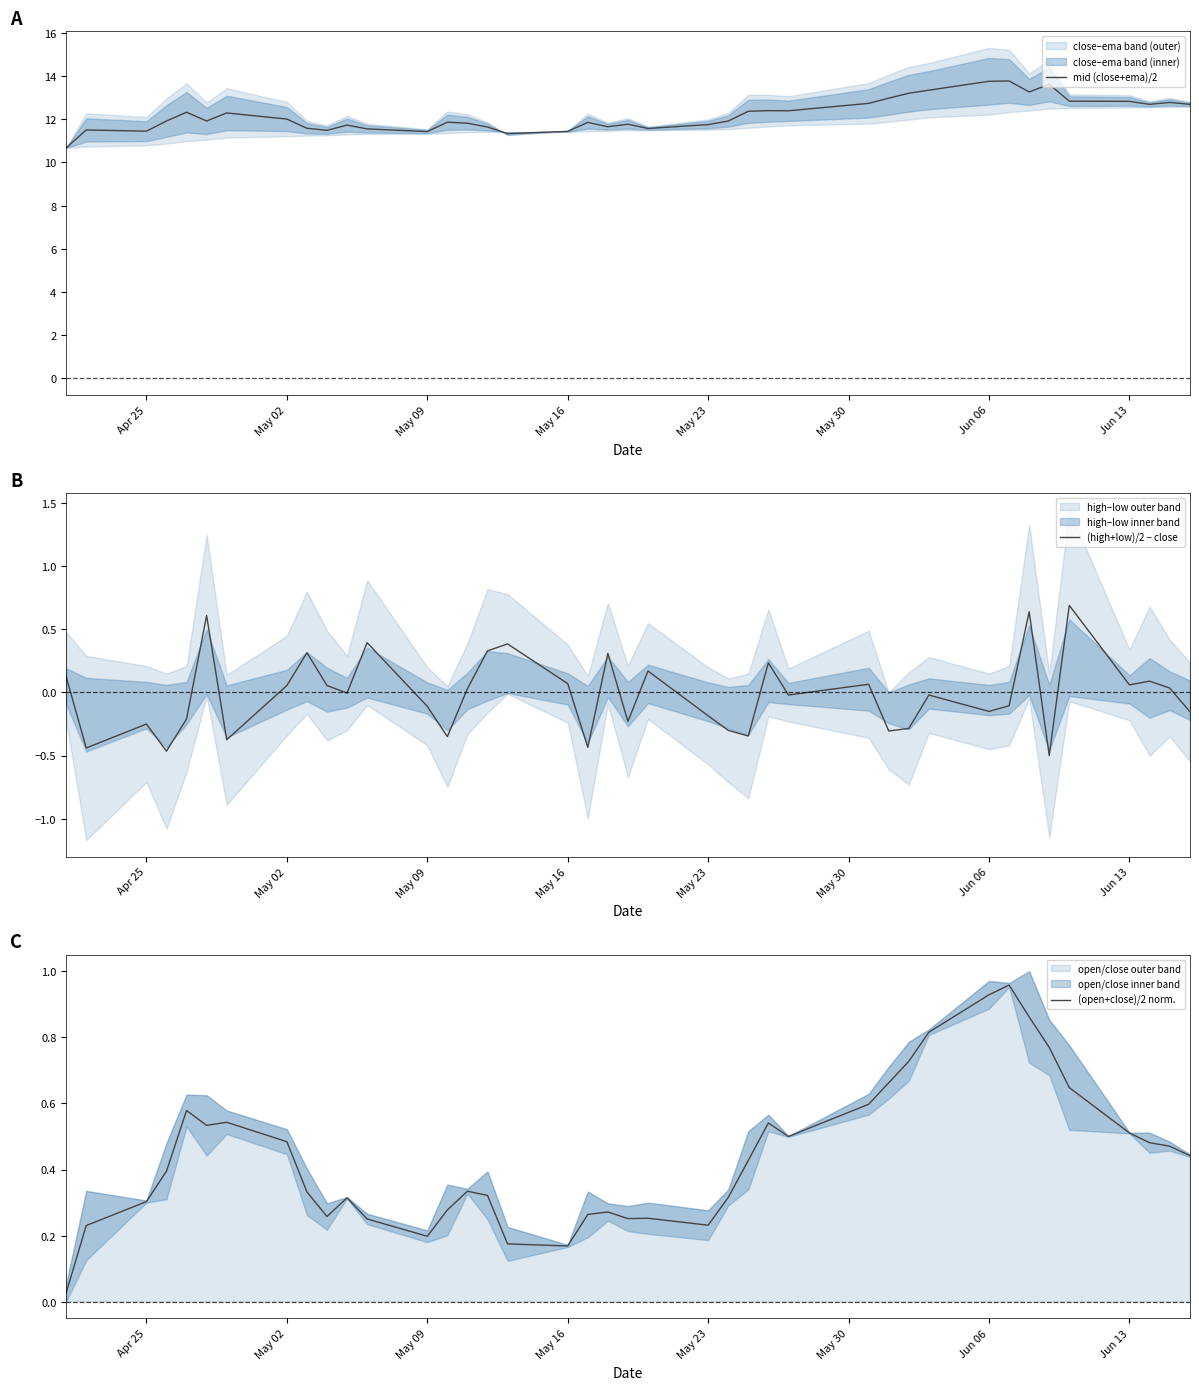

How many interior local peaks does the (open+close)/2 norm. series have?

8